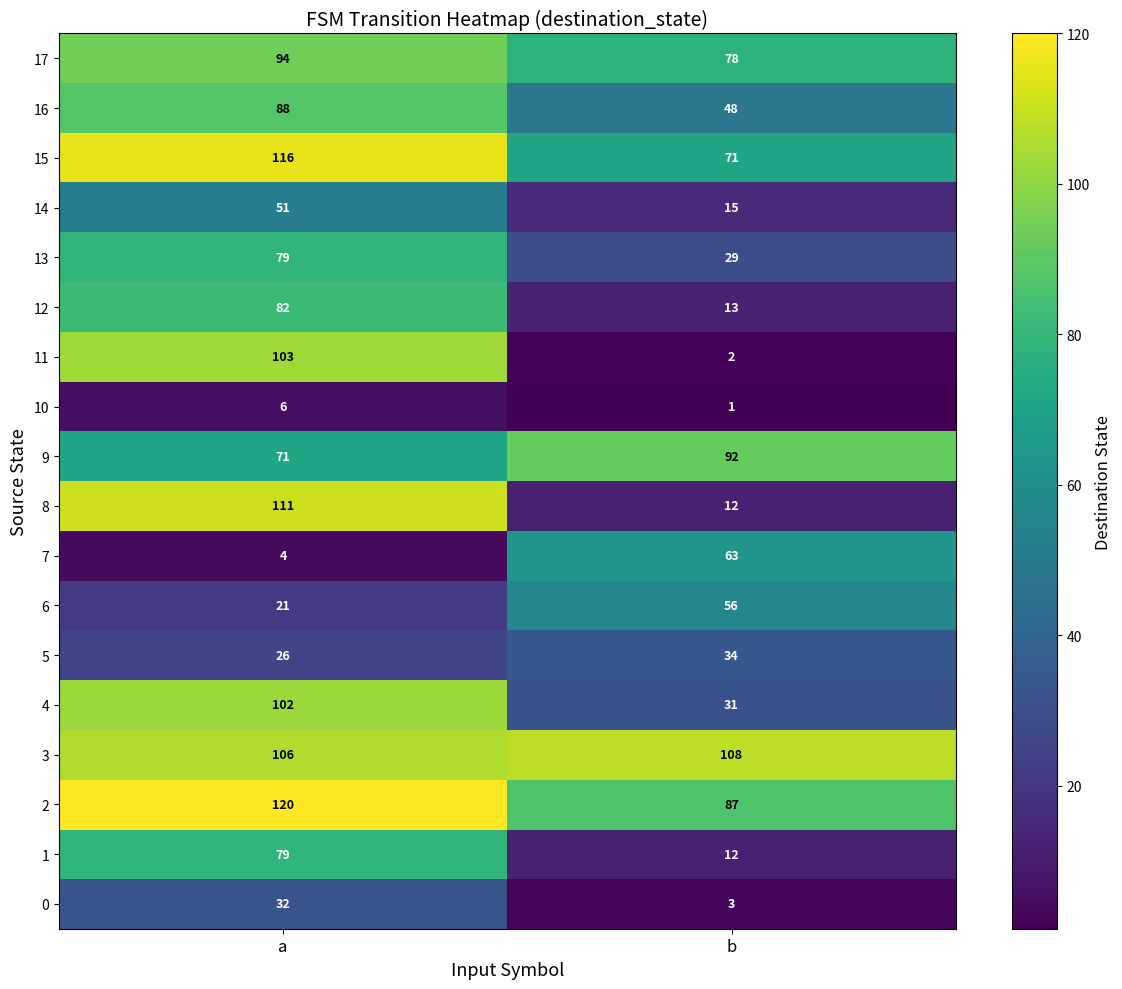

Rank the categories by 13 value from highest to lowest.

a, b